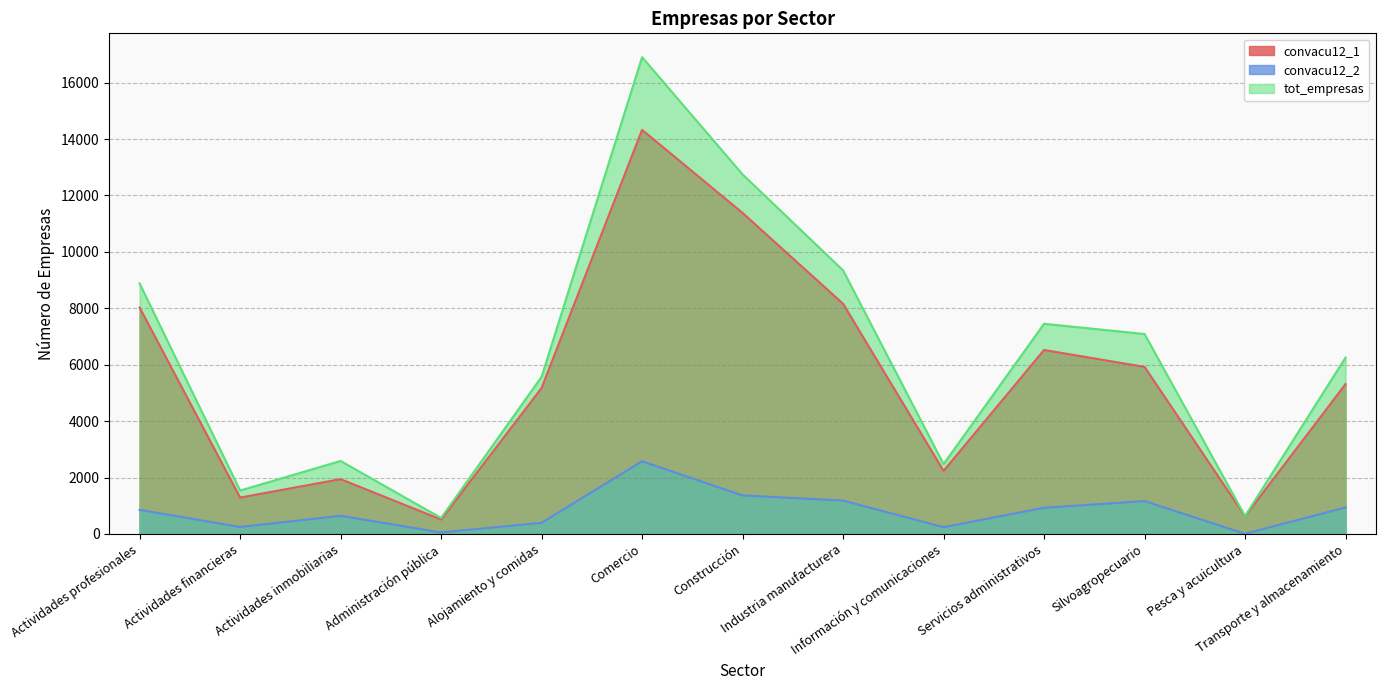

What are all the series names shown in the legend?

convacu12_1, convacu12_2, tot_empresas